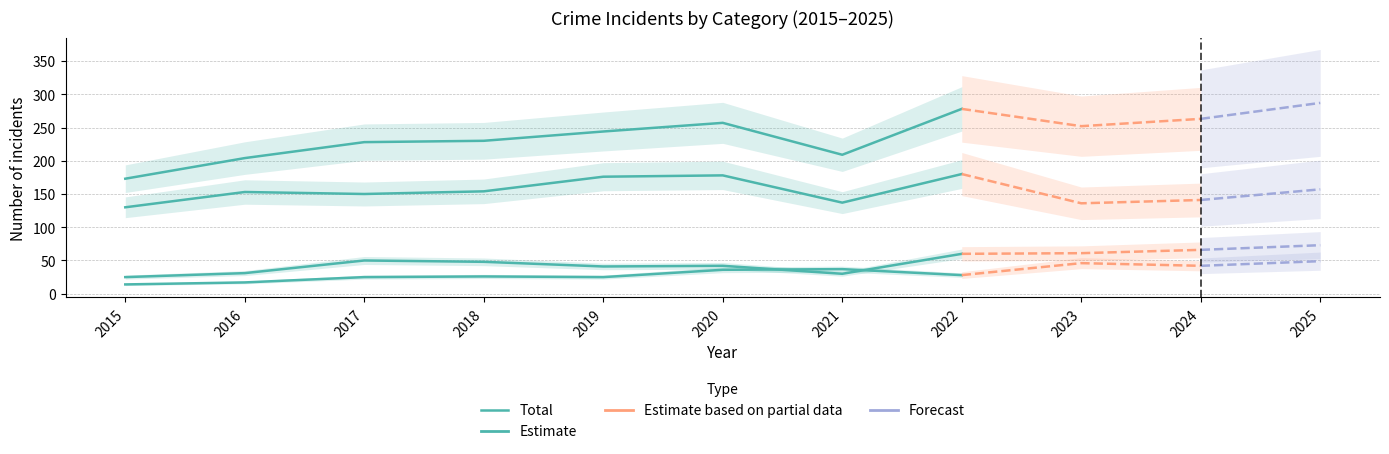

At which label does the data first exceed 230?

2019